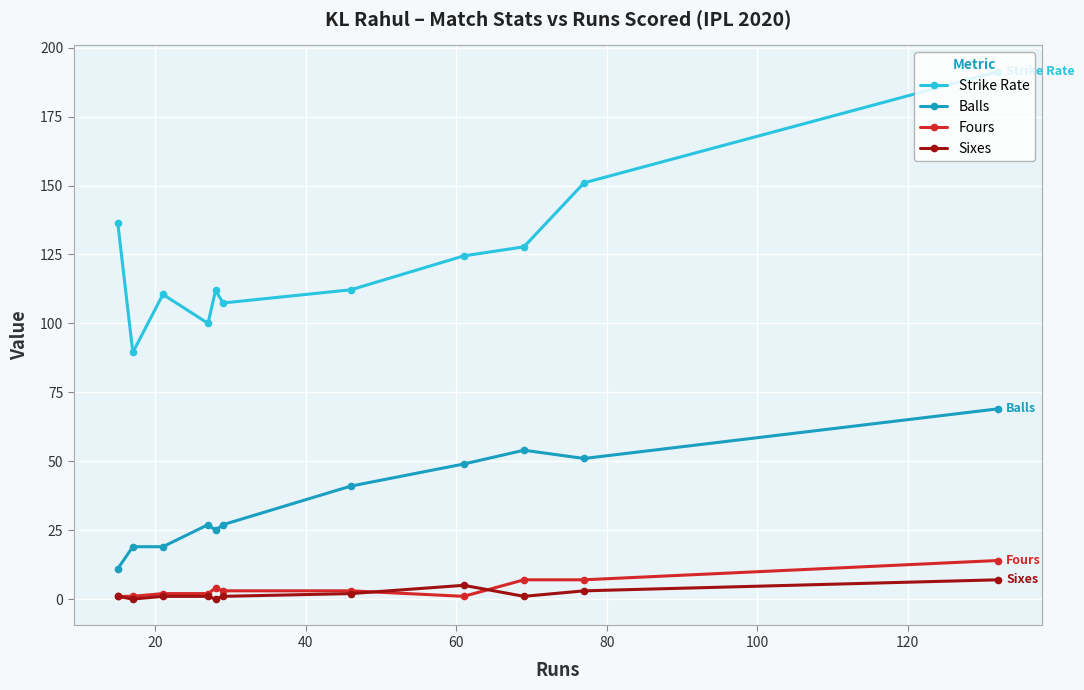

True or false: Balls and Fours cross at least once.

False